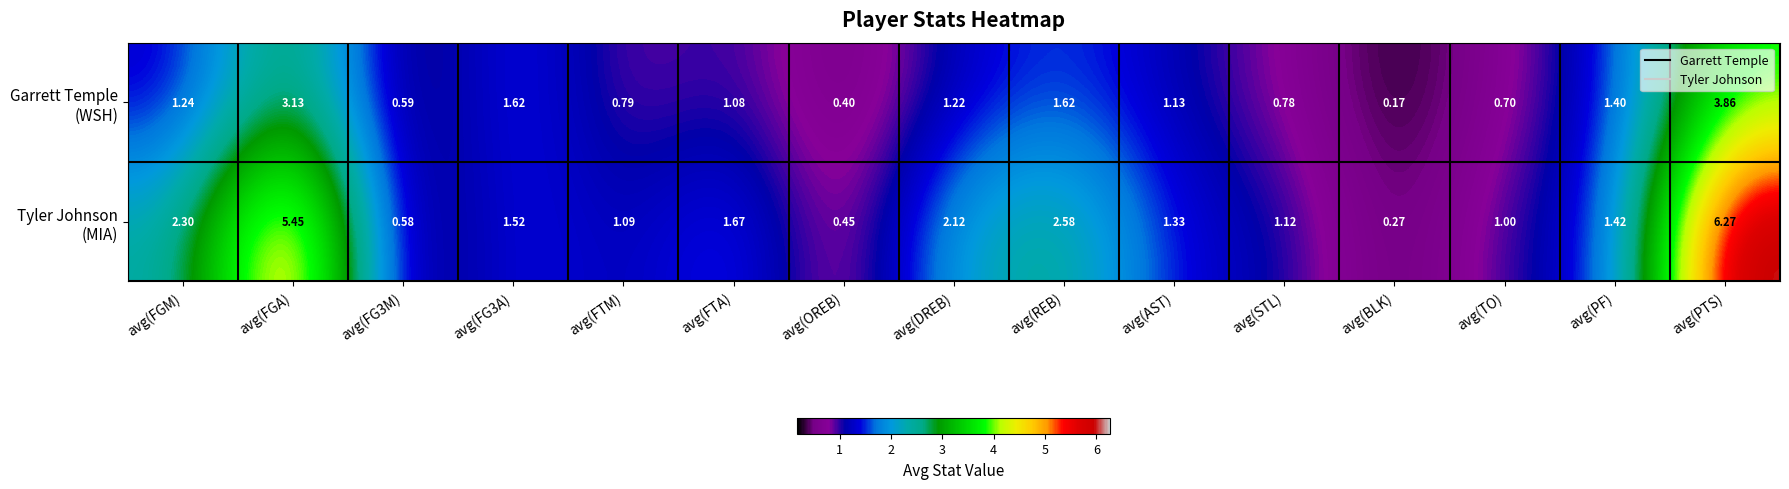

Which label corresponds to the largest value in the chart?

avg(PTS)